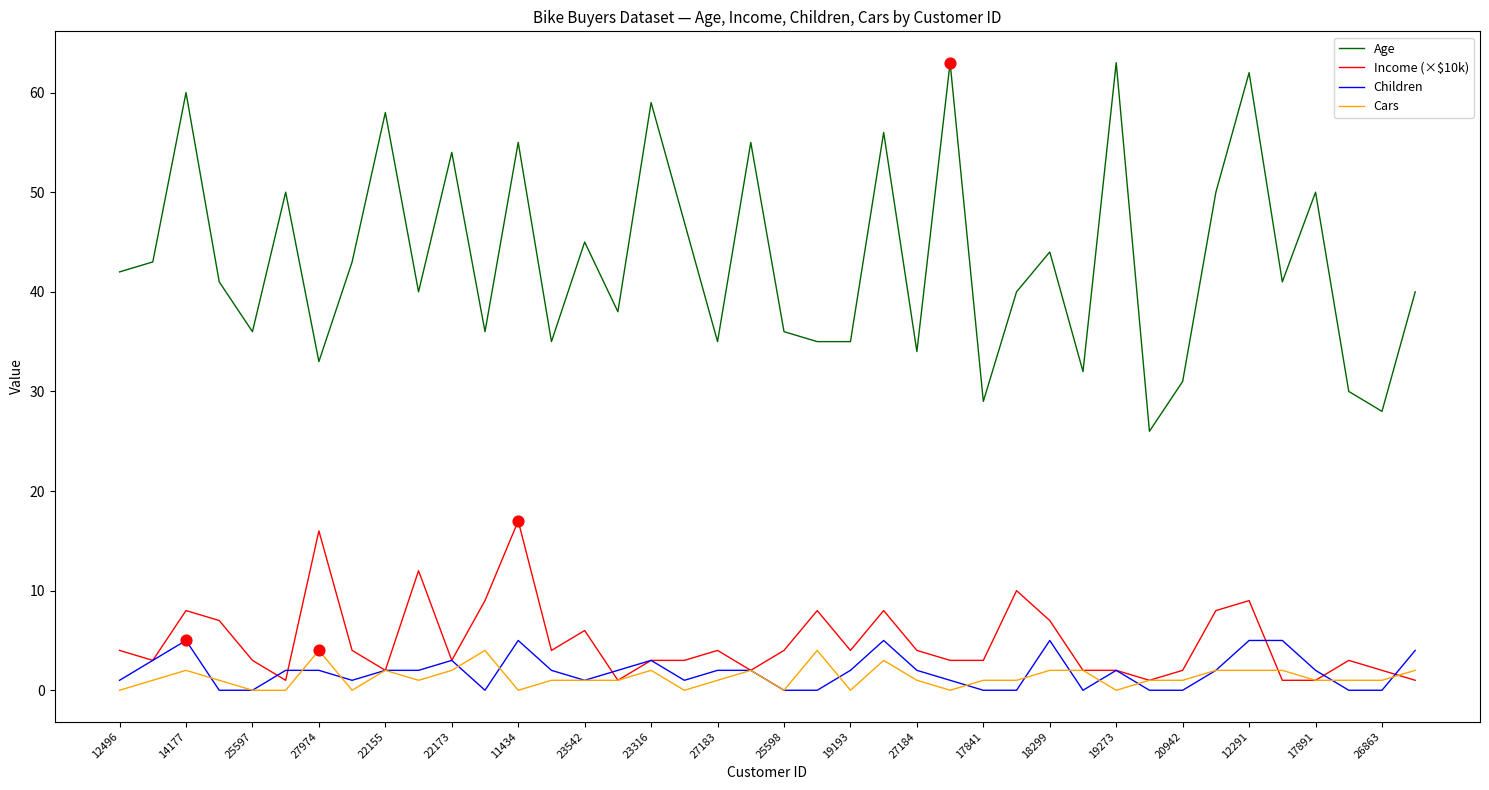

Which series has the largest total across all categories?

Age